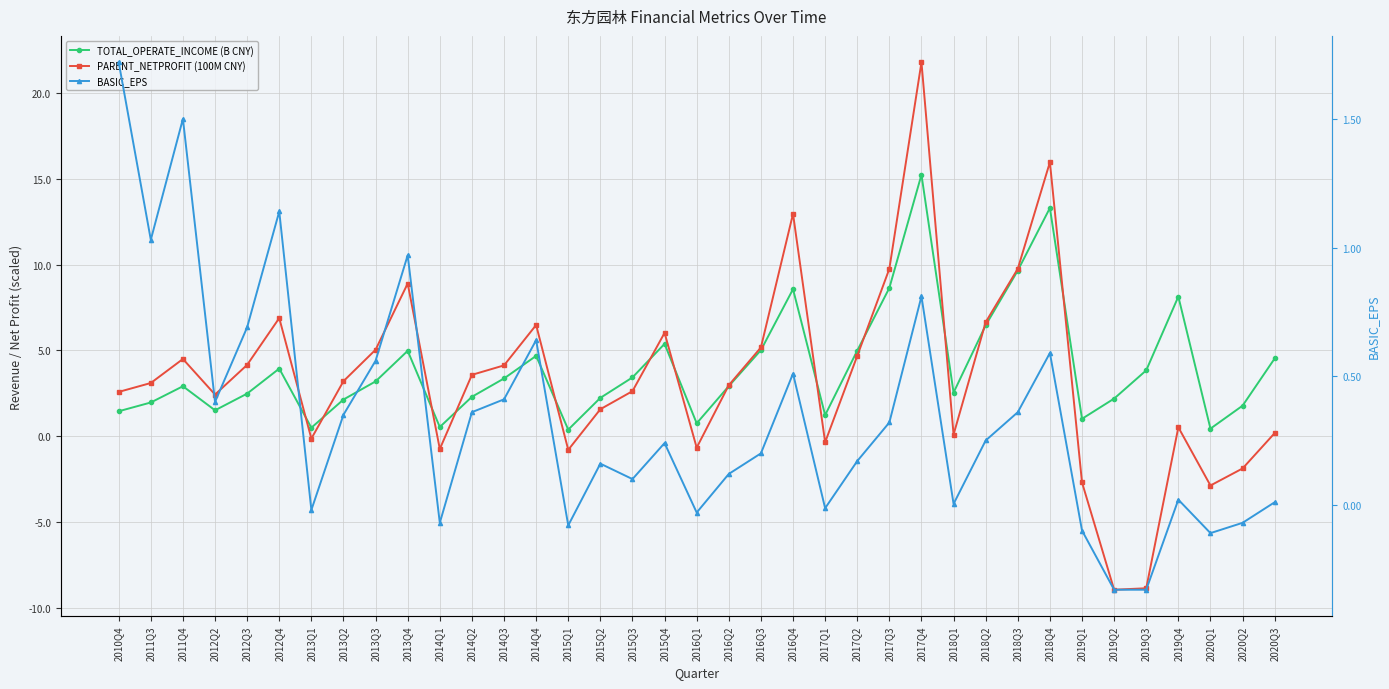

After their last crossing, which series has the higher values: PARENT_NETPROFIT (100M CNY) or TOTAL_OPERATE_INCOME (B CNY)?

TOTAL_OPERATE_INCOME (B CNY)